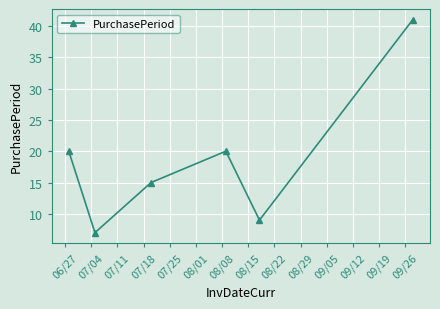

What is the sum of all values?

112